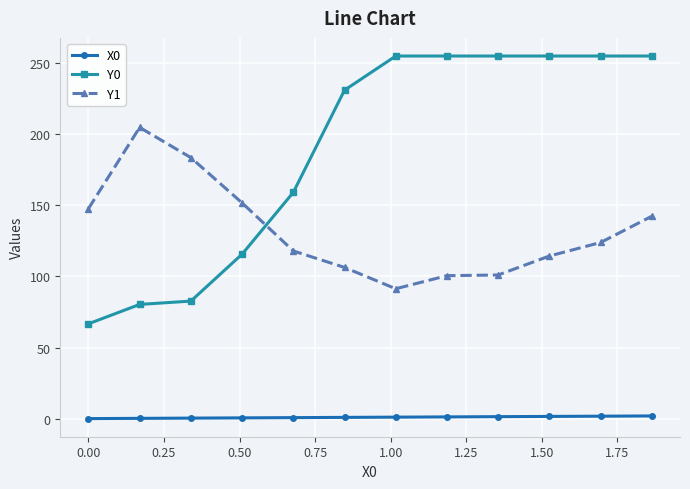

Which series has the widest spread of values?

Y0